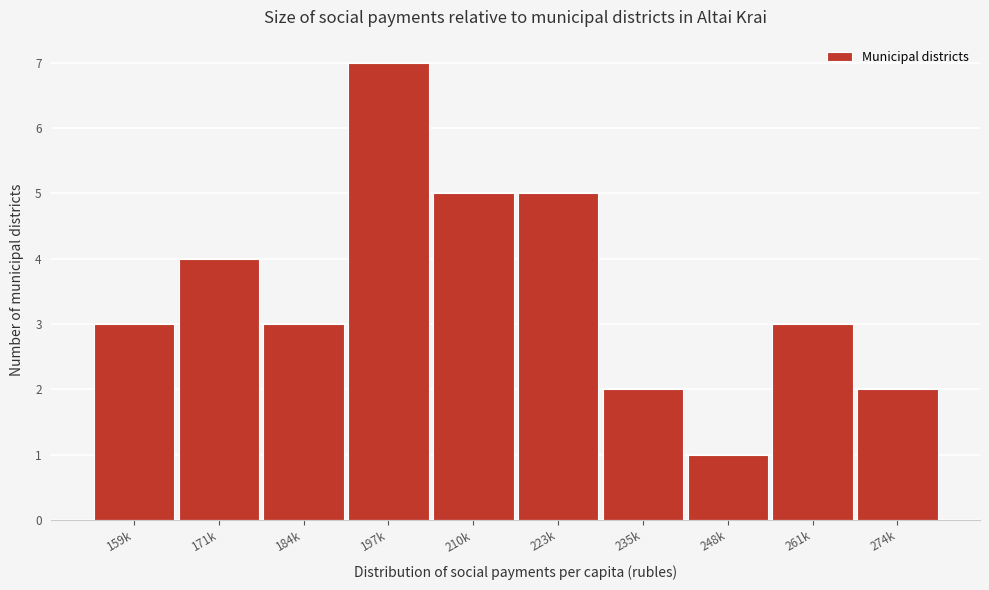

Reading left to right, extract all data points from this chart.

3	4	3	7	5	5	2	1	3	2